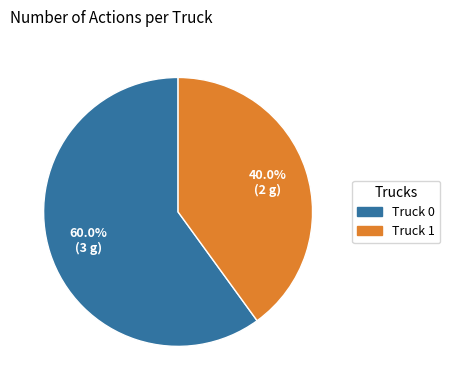

To the nearest percent, what percentage of the pie is Truck 1?

40%